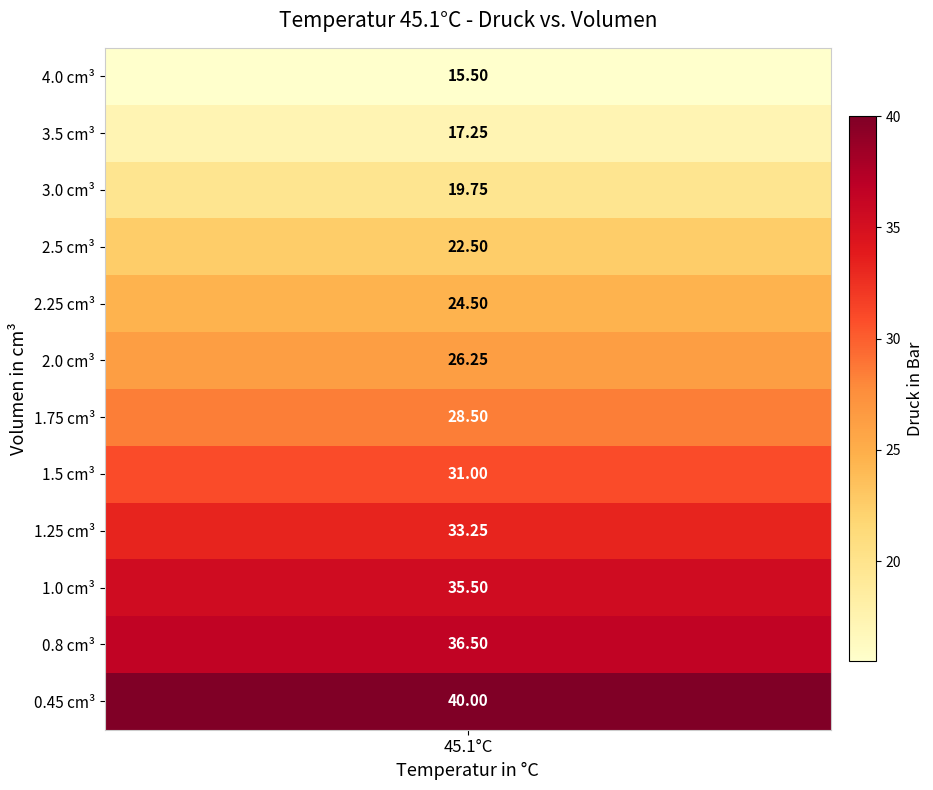

What is the change in value from 1 to 7?

+13.8